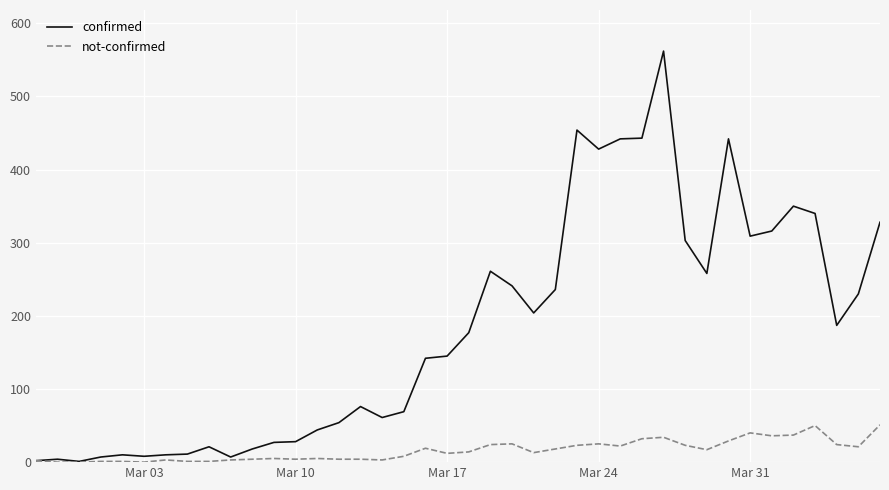

Which series has the largest total across all categories?

confirmed